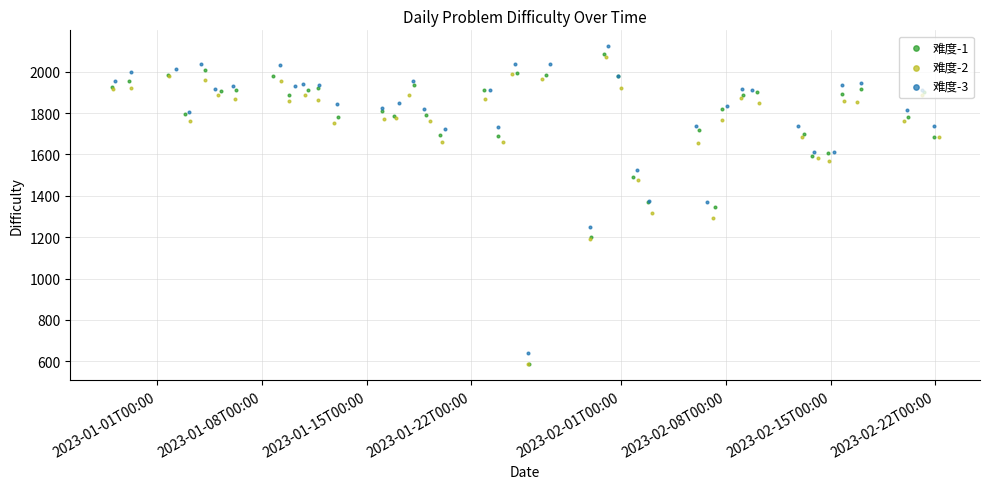

Which series contains the lowest Y value?

难度-2